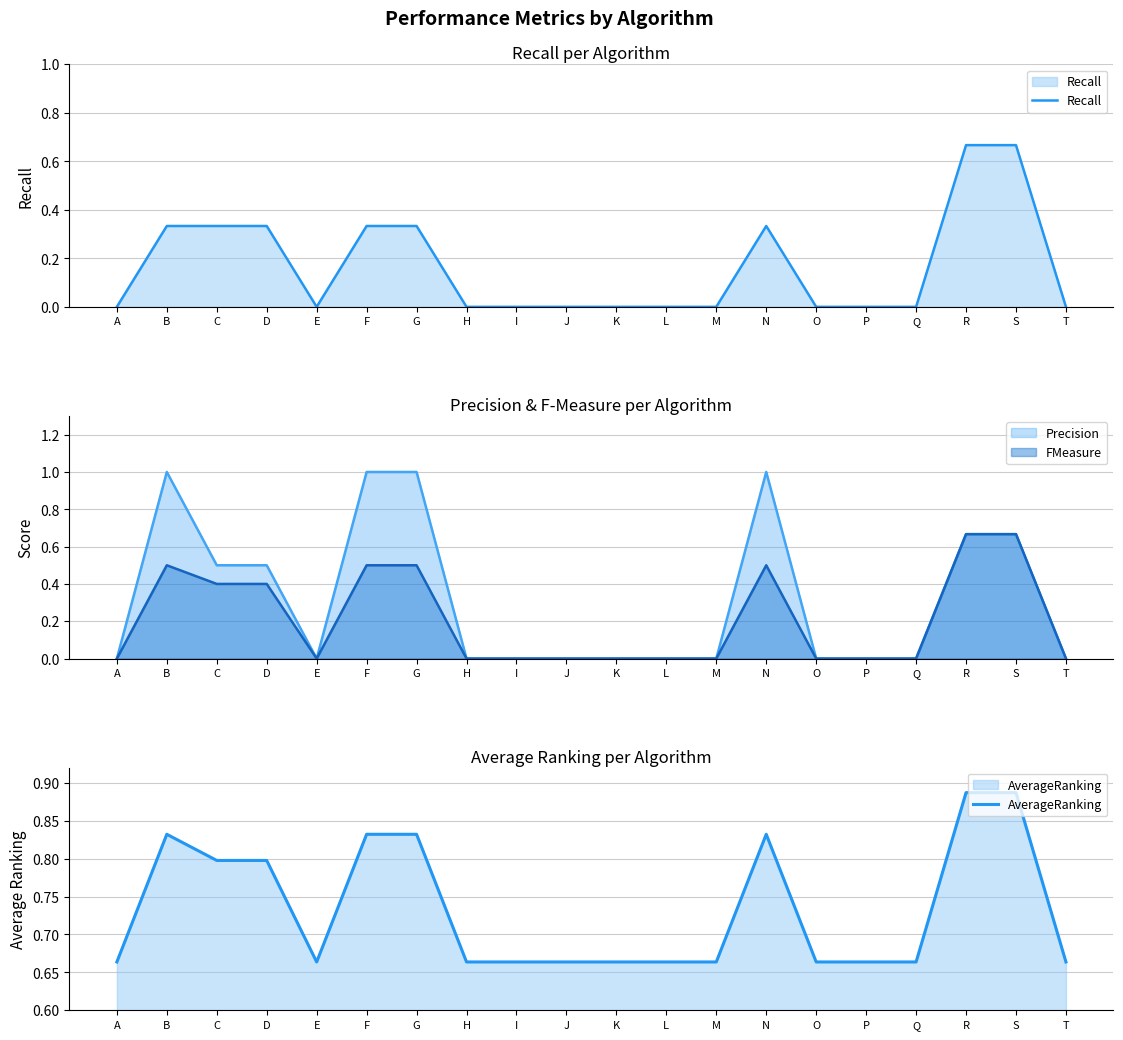

Read the Recall value at N.

0.3